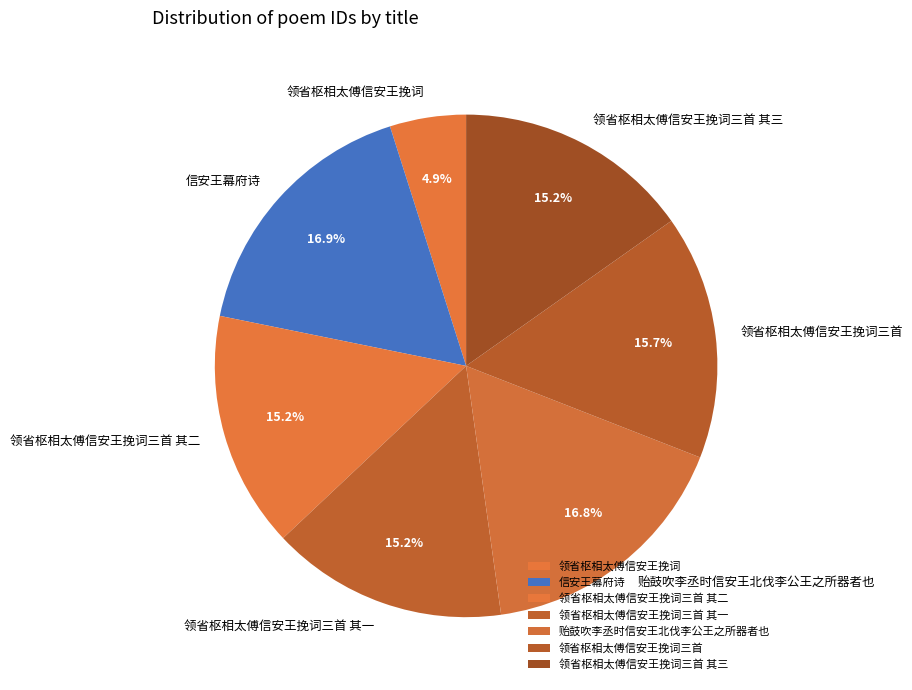

Which slice is the smallest?

领省枢相太傅信安王挽词